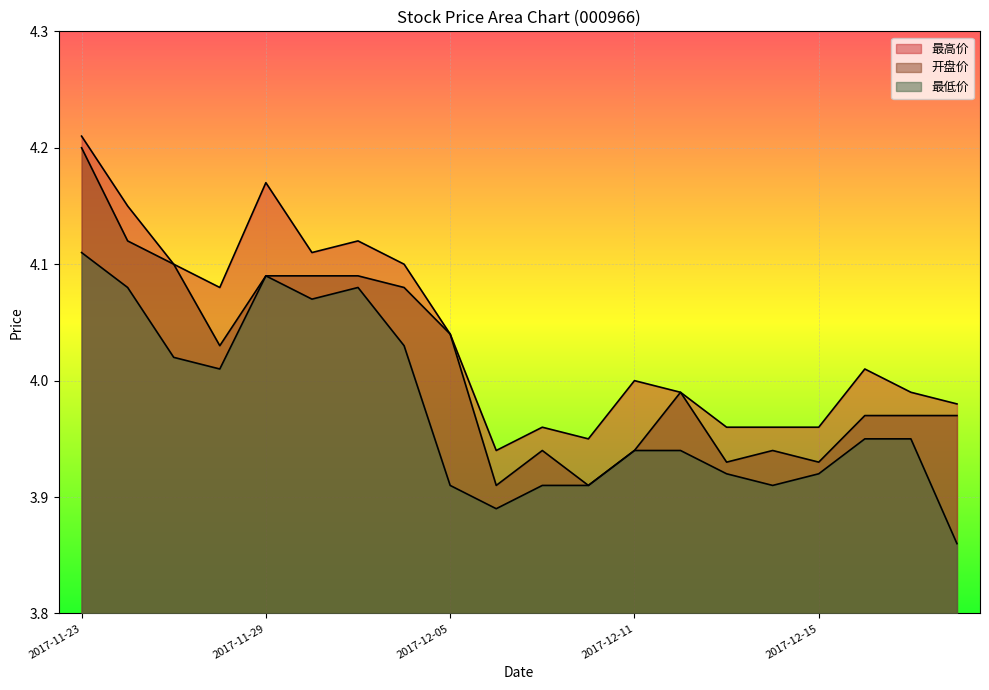

What is the sum of the 最高价 values at 2017-12-05 and 2017-12-01?

8.2